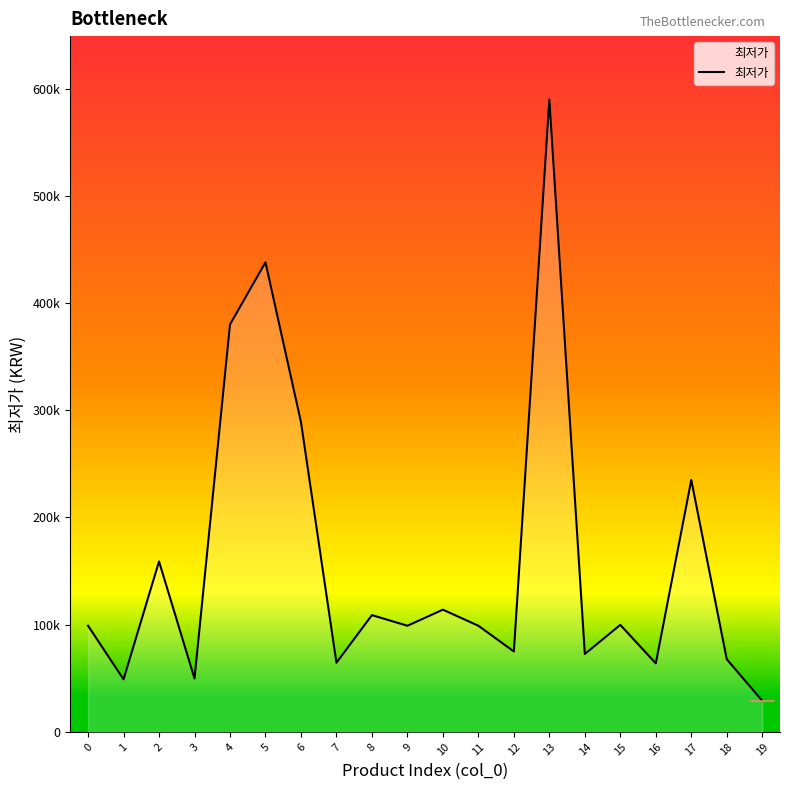

Reading left to right, what are all the values shown in this chart?

0=99000	1=49000	2=159000	3=49800	4=380000	5=438000	6=289000	7=64500	8=108920	9=99000	10=114000	11=99000	12=75000	13=590000	14=72670	15=99800	16=63900	17=234990	18=67780	19=29000